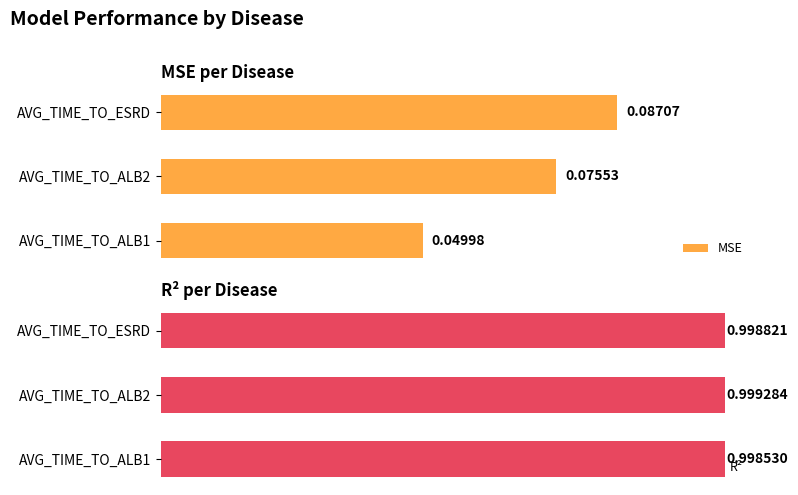

Count the R² values in the range 0 to 1.

3